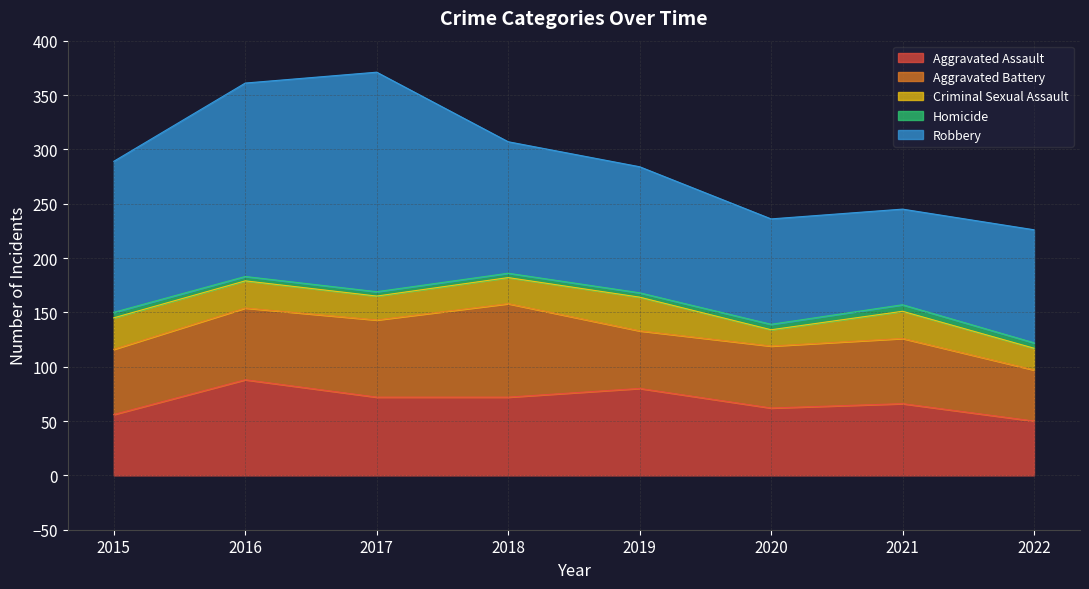

At which category is the sum across all series the highest?

2017